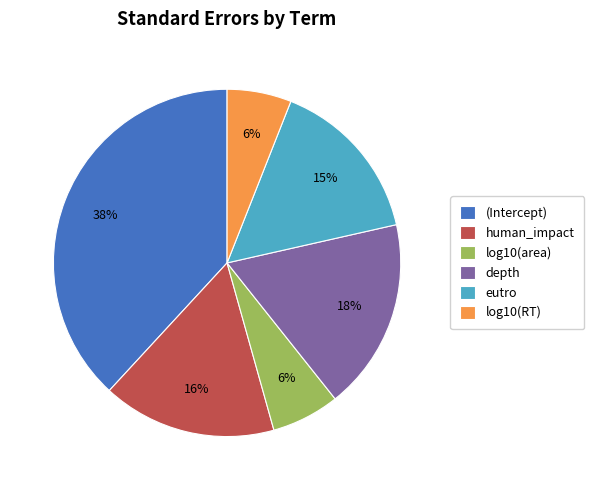

Which slice is the largest?

(Intercept)